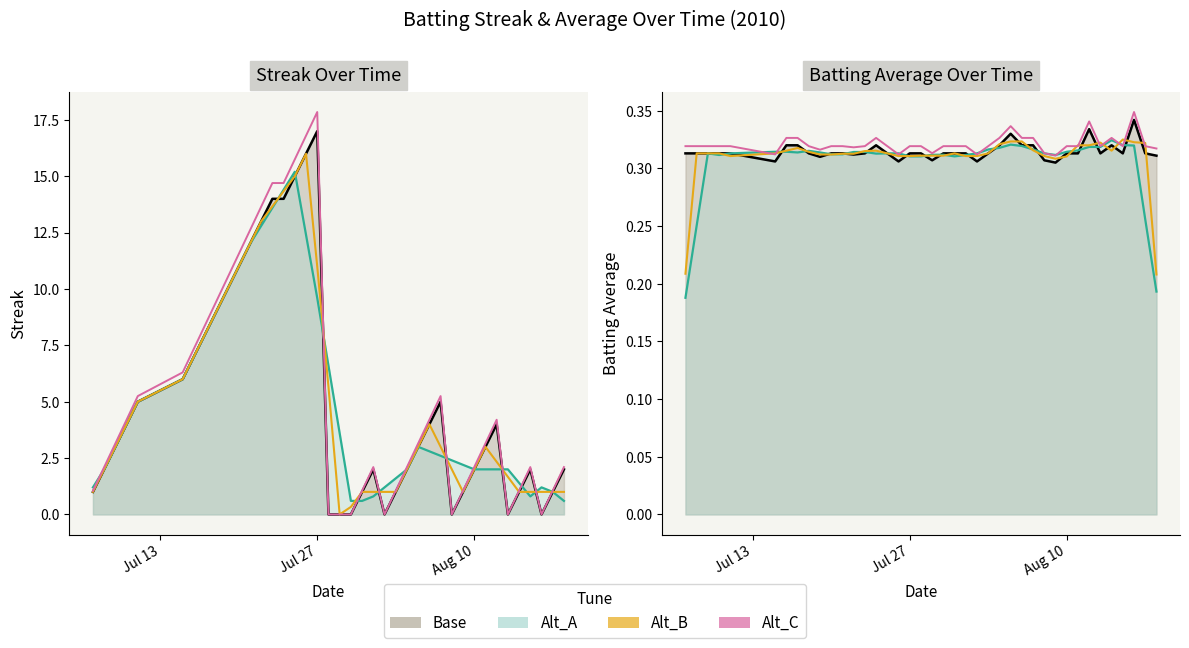

How many values in the Streak series exceed 3?

18